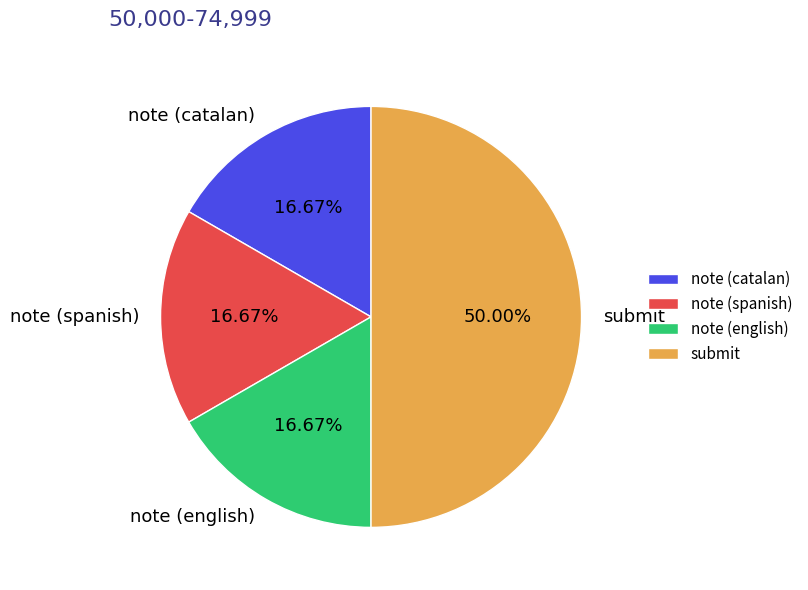

How many slices are in this pie chart?

4